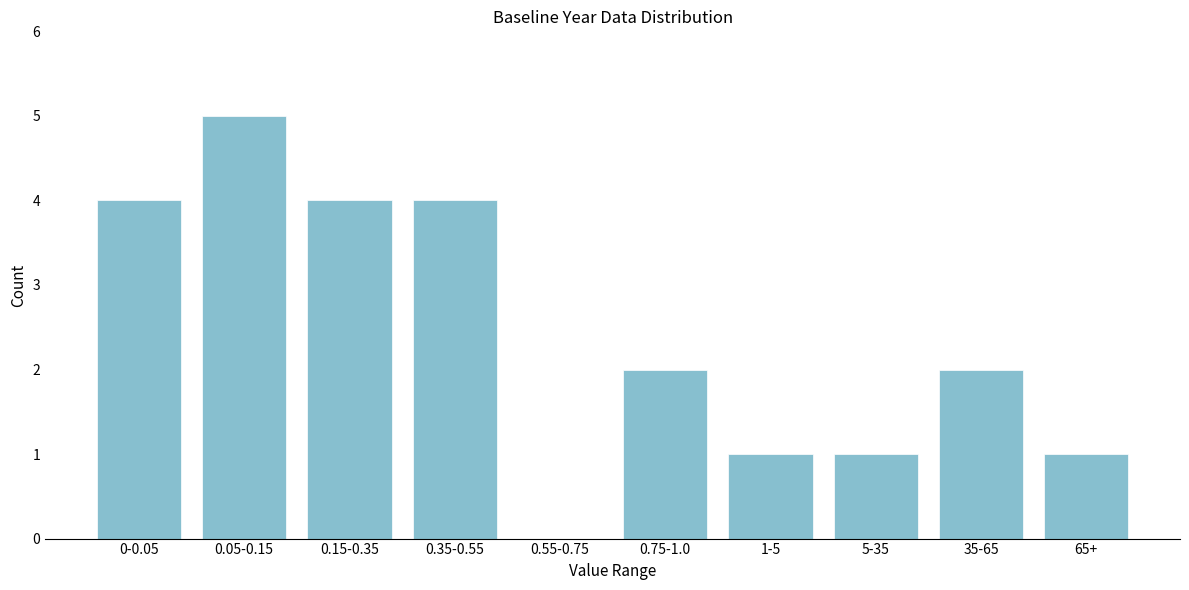

Reading left to right, list all the values displayed in this chart.

0-0.05=4	0.05-0.15=5	0.15-0.35=4	0.35-0.55=4	0.55-0.75=0	0.75-1.0=2	1-5=1	5-35=1	35-65=2	65+=1